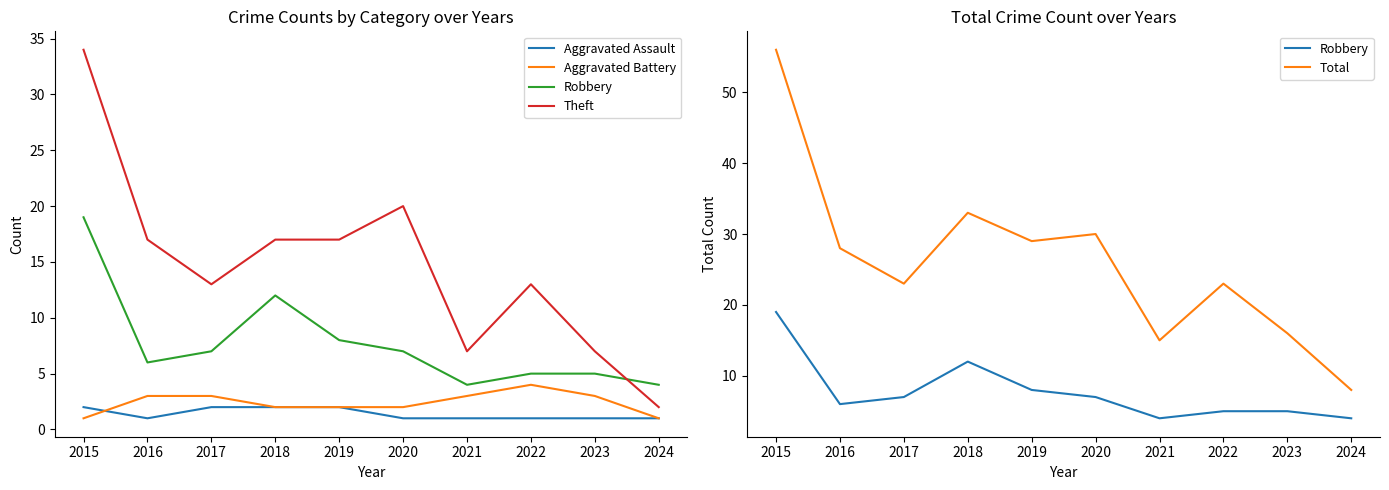

True or false: Robbery and Aggravated Battery intersect in this chart.

False